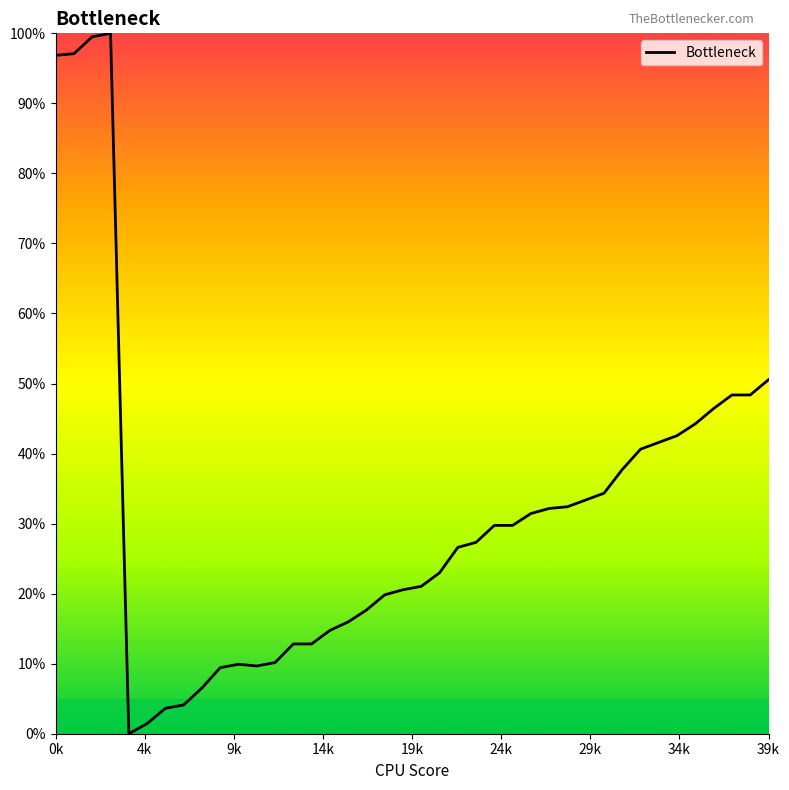

What is the maximum value shown in the chart?

100.0